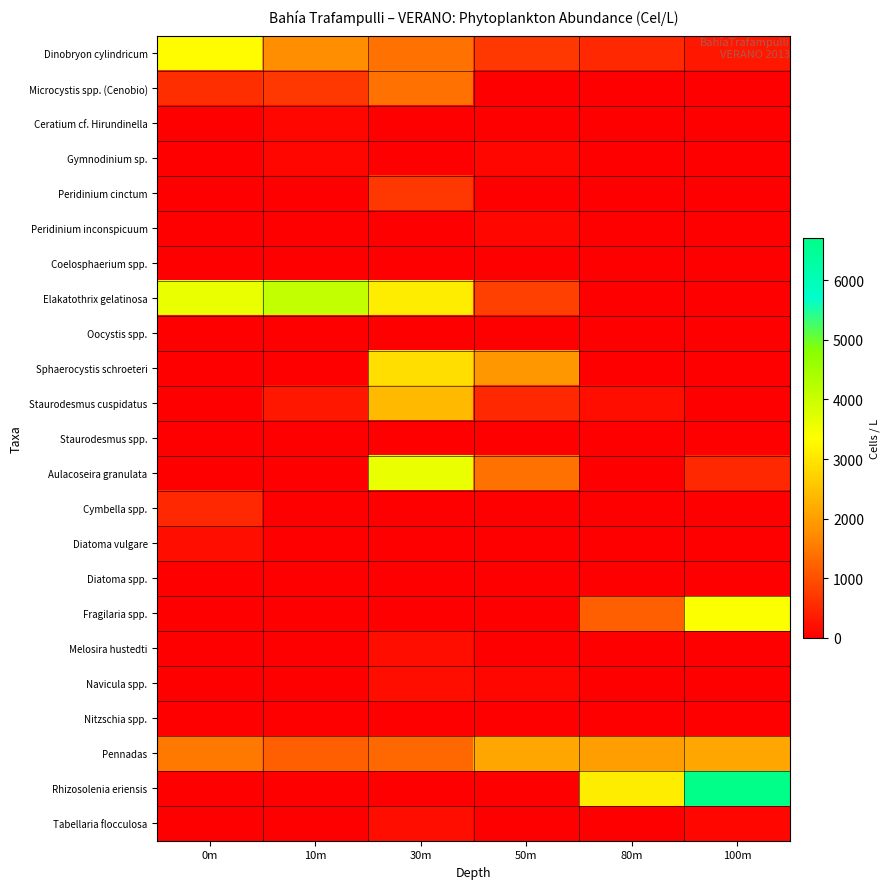

What is the difference between the highest and lowest values at 100m?

6700